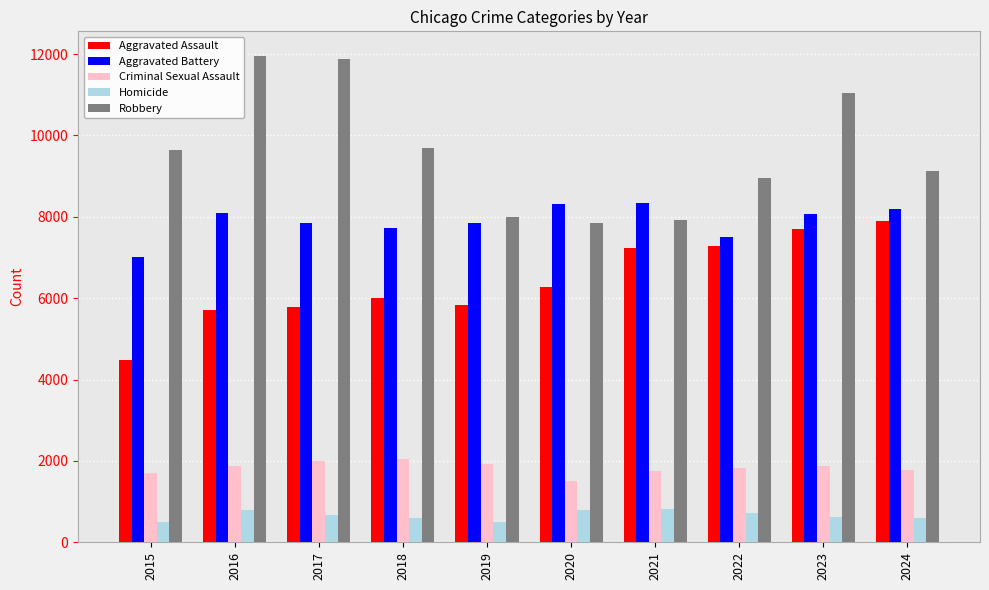

What is the smallest value displayed?

496